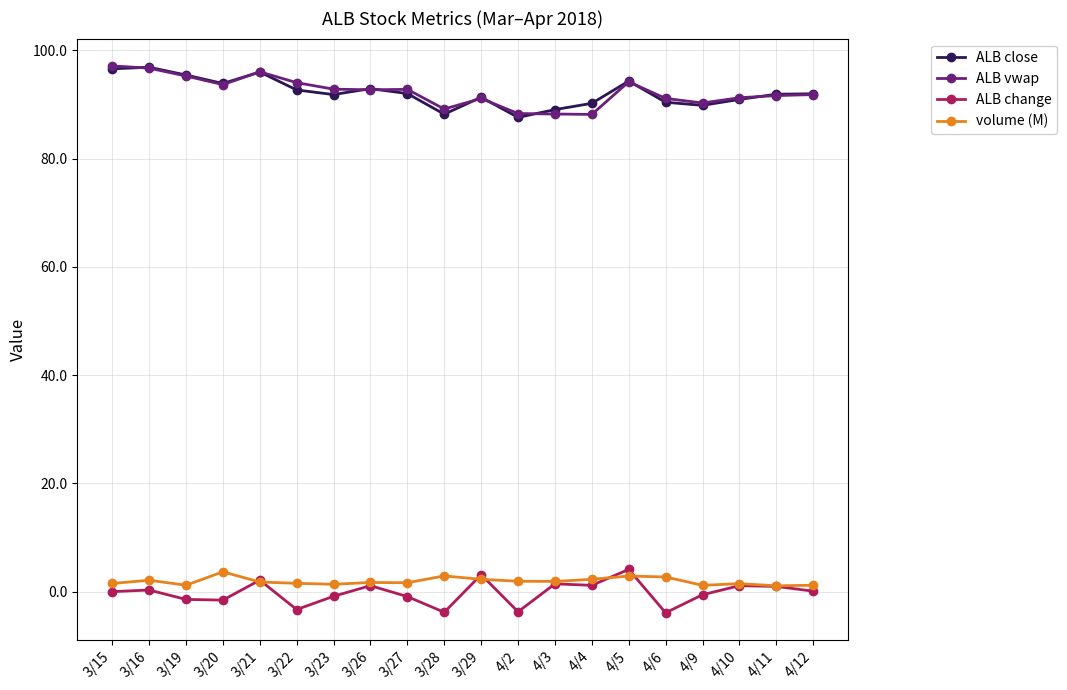

How many lines are shown in the chart?

4